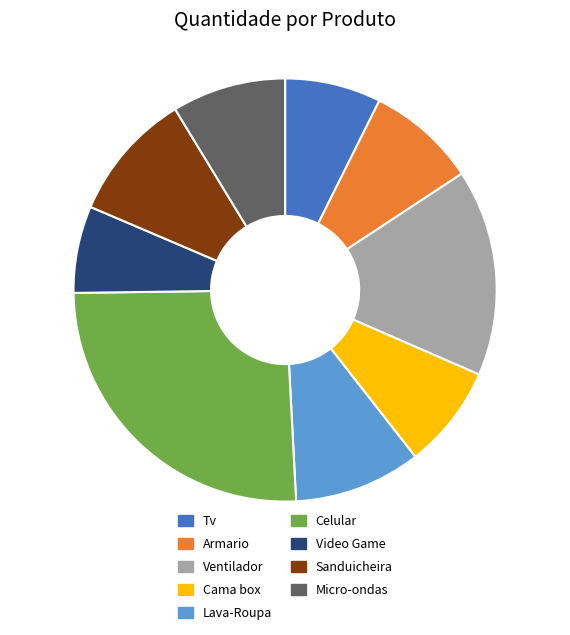

Is Video Game the majority of the pie?

No